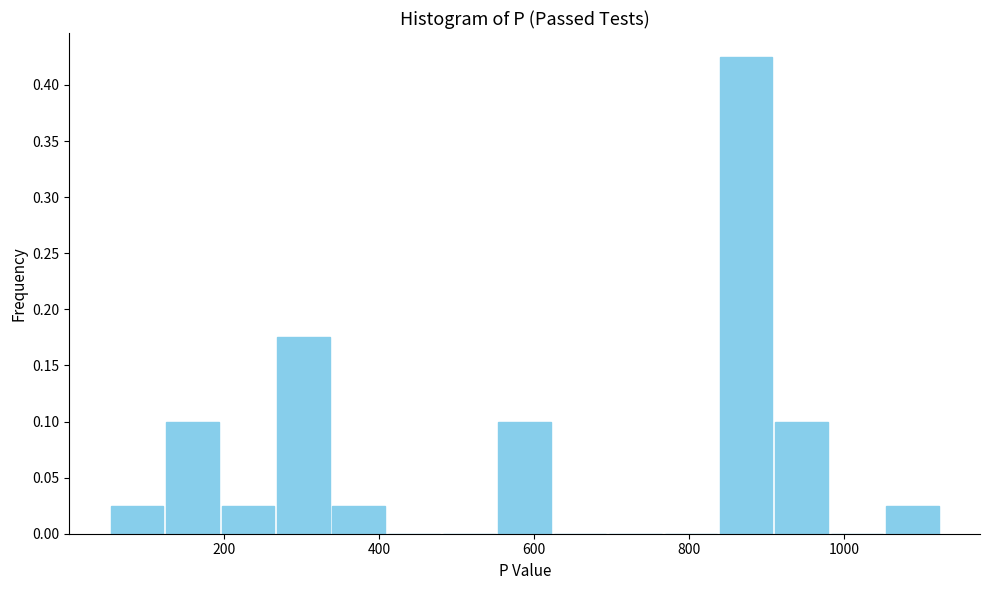

Read against the x-axis, roughly where is the centre of the tallest bar?

880